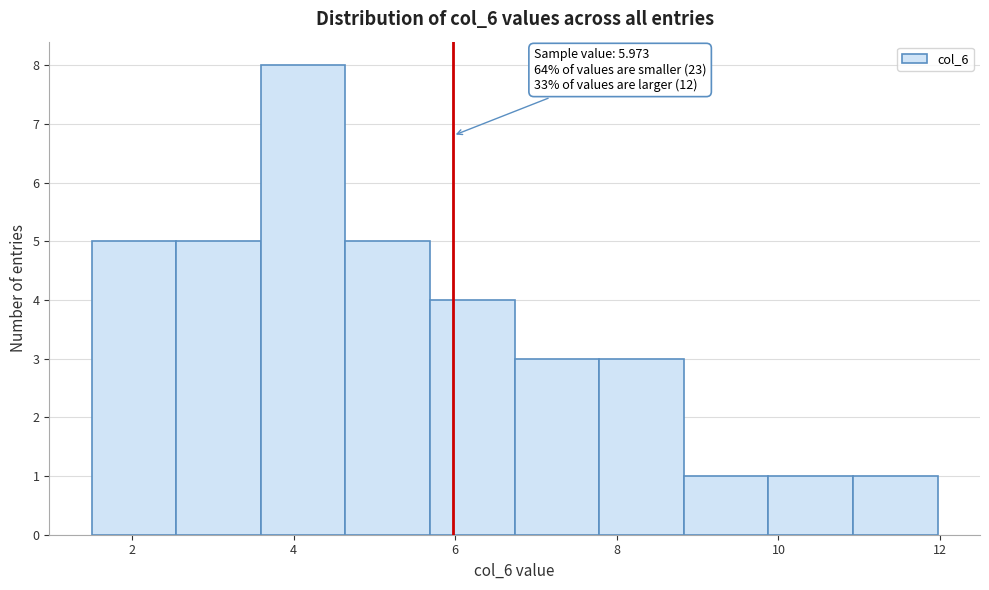

Over which range of the x-axis is the bar tallest?

3.6 to 4.6